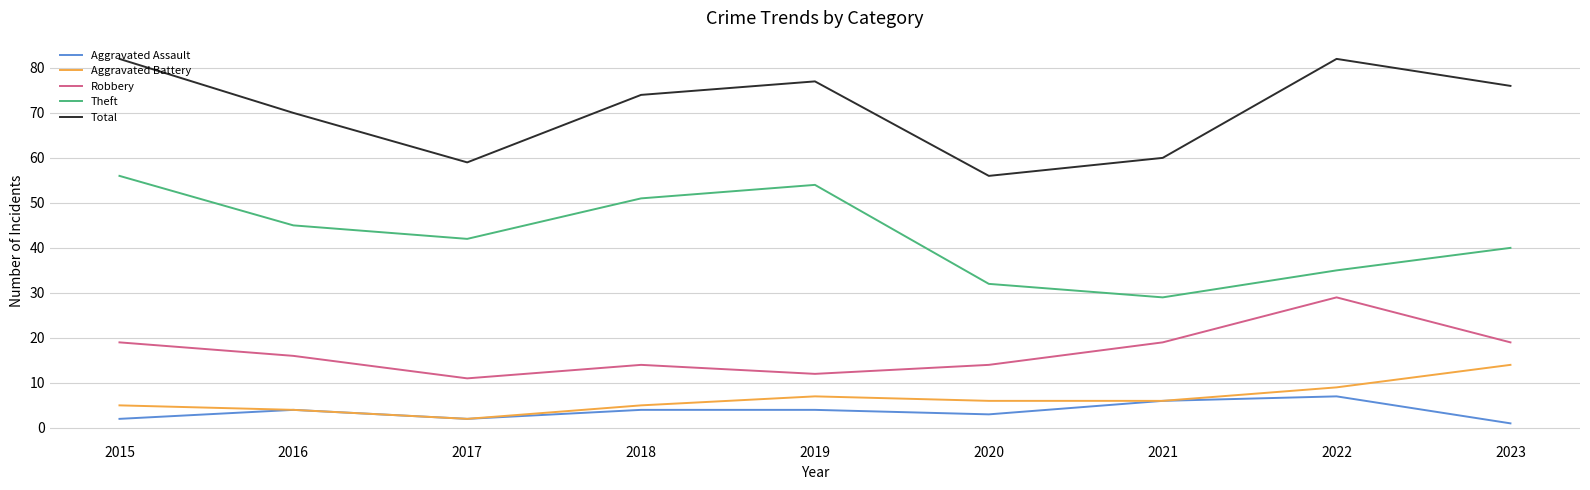

Which category has the lowest value across all series?

2023